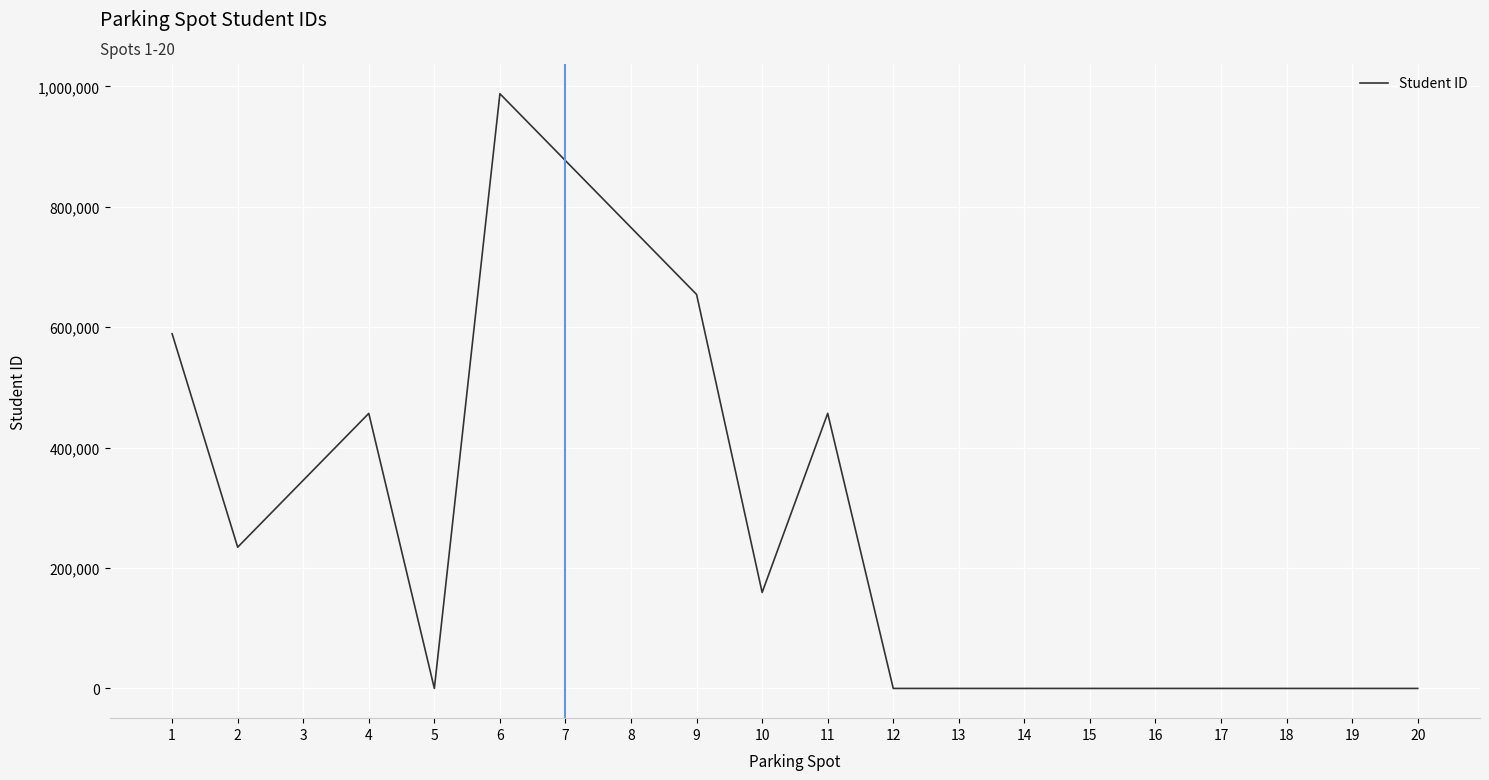

Is it true that the value at 6 is 559290?

False